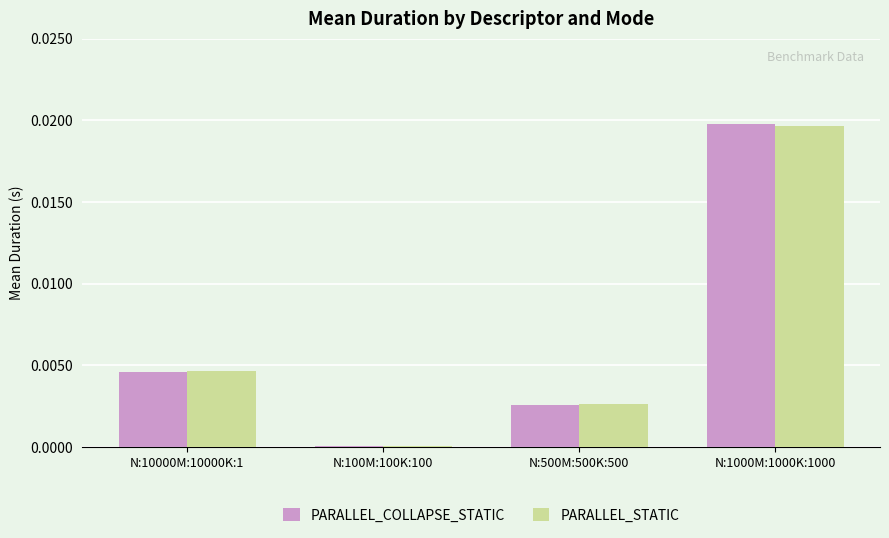

Which category has the highest value in the PARALLEL_STATIC series?

N:1000M:1000K:1000